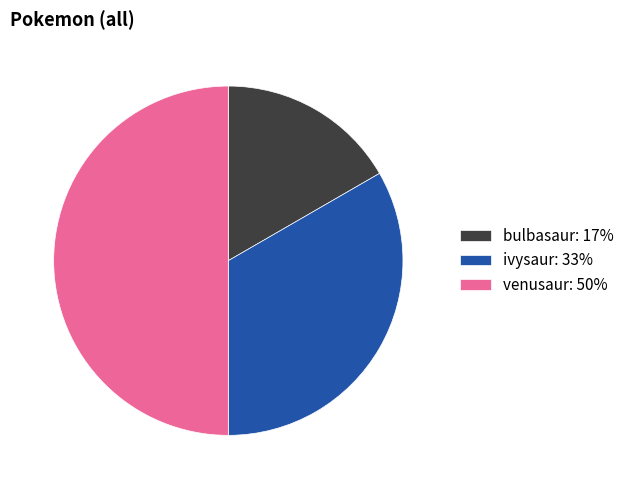

Approximately how many times larger is the value at venusaur: 50% compared to ivysaur: 33%?

1.5